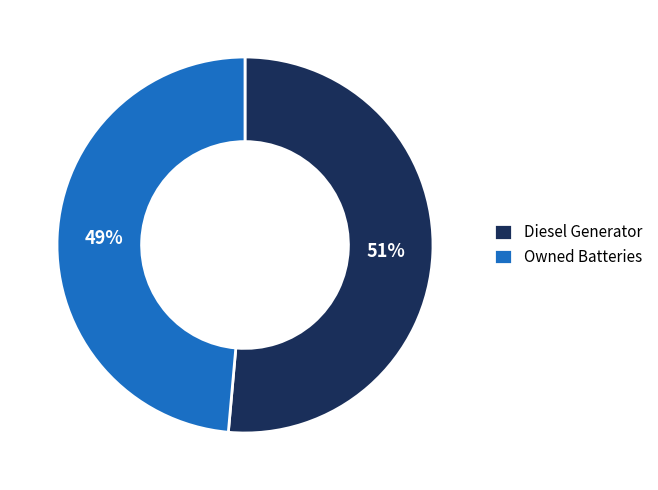

To the nearest percent, what percentage of the pie is Diesel Generator?

51%